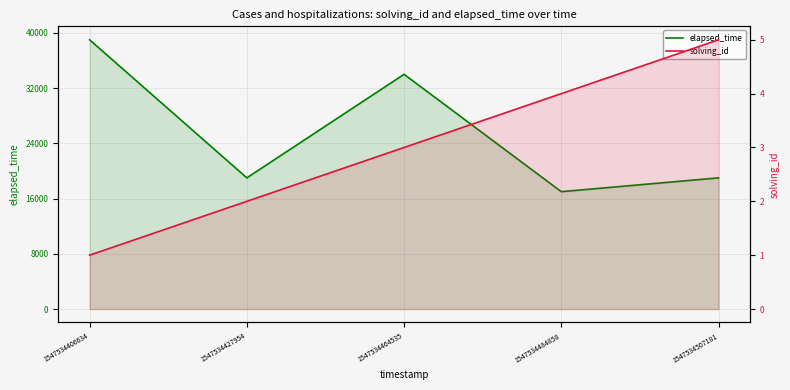

At which category is the sum across all series the highest?

1547534406634